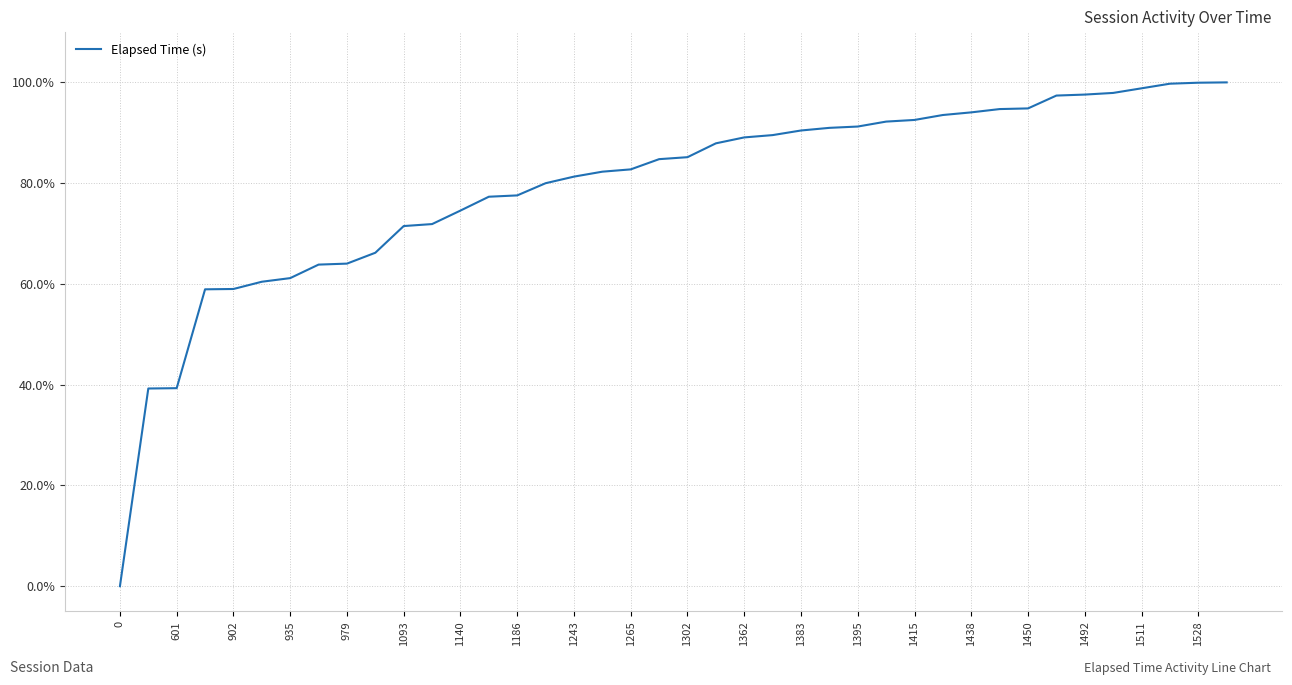

How many values are above zero?

39